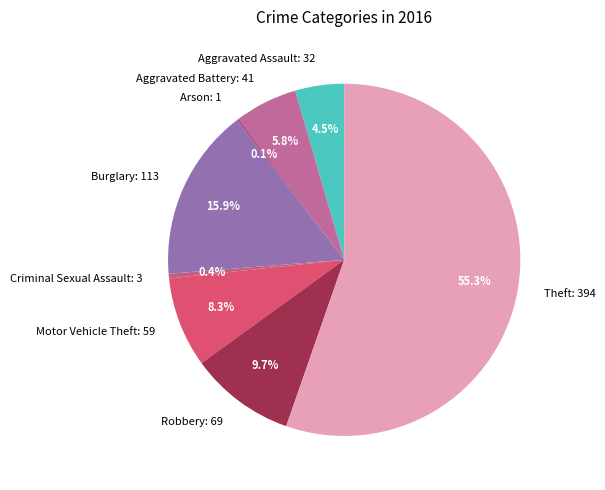

Is it true that Criminal Sexual Assault is 0% of the pie?

True